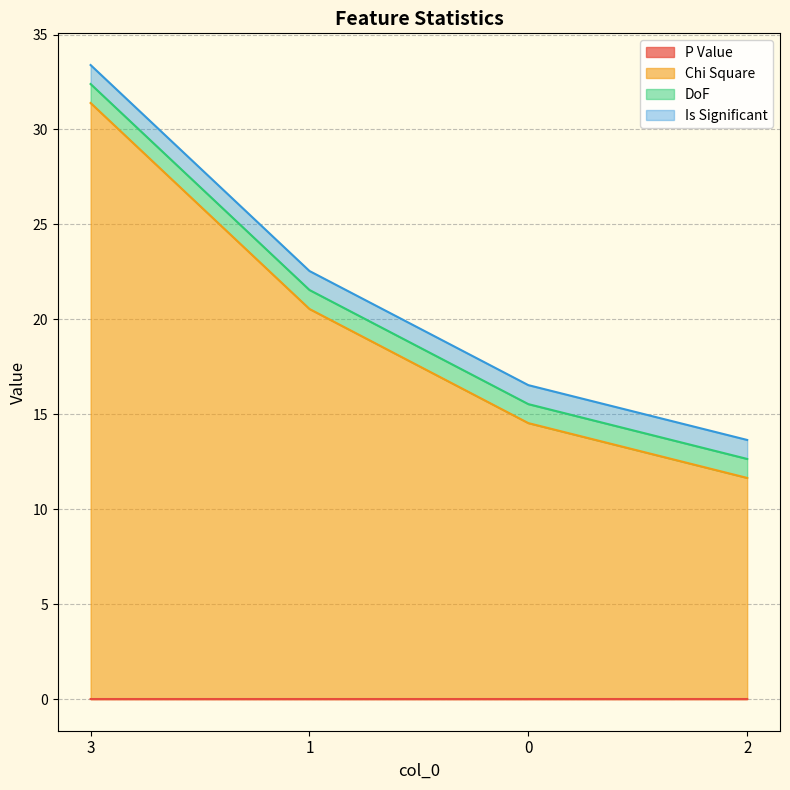

Does the chart have visible grid lines?

Yes